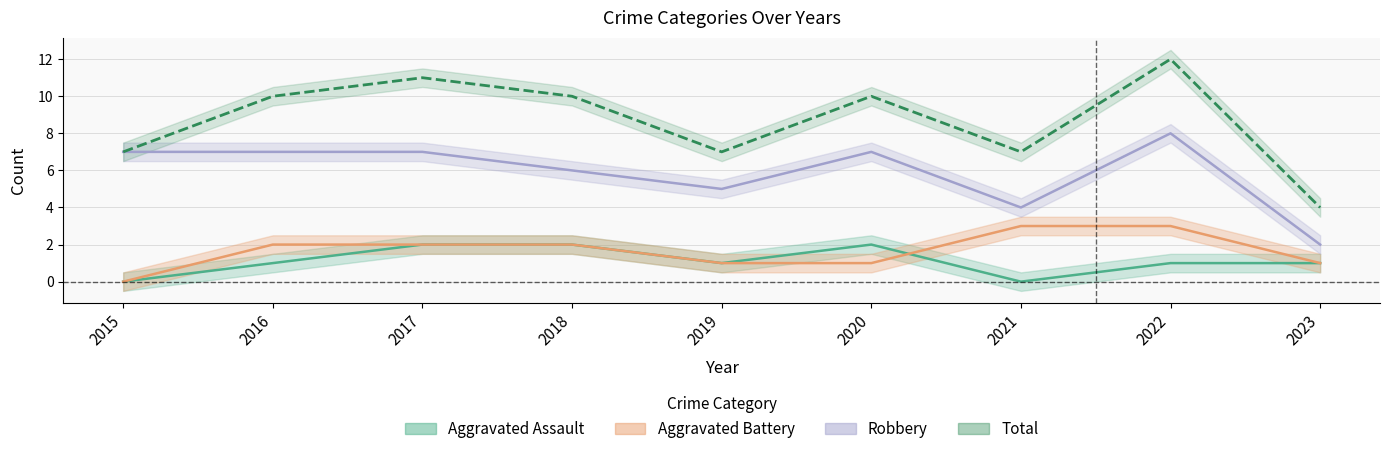

Rank the series by their maximum value, from highest to lowest.

Total, Robbery, Aggravated Battery, Aggravated Assault